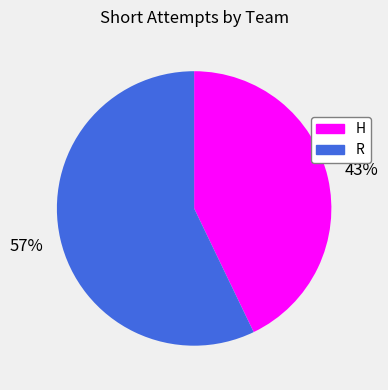

What is the ratio of the value at R to the value at H?

1.3